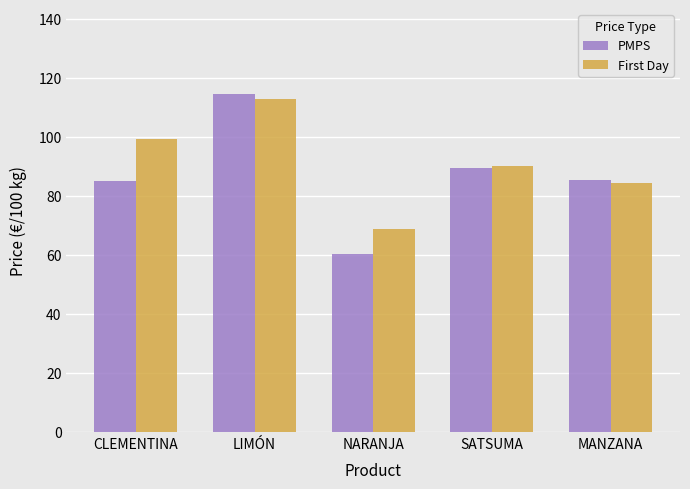

Is the value of PMPS at NARANJA greater than the value of First Day at MANZANA?

No